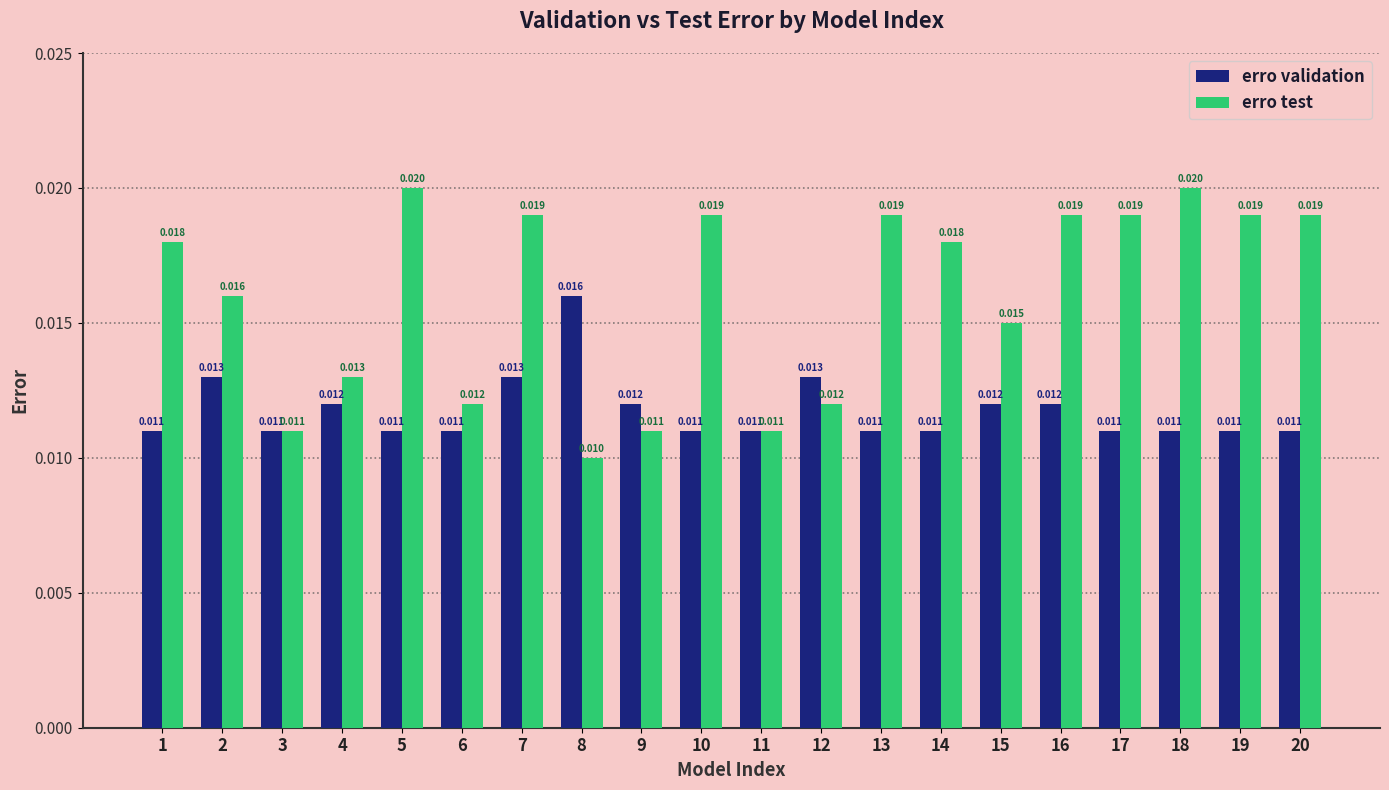

Between 11 and 18, which series saw the biggest shift?

erro test